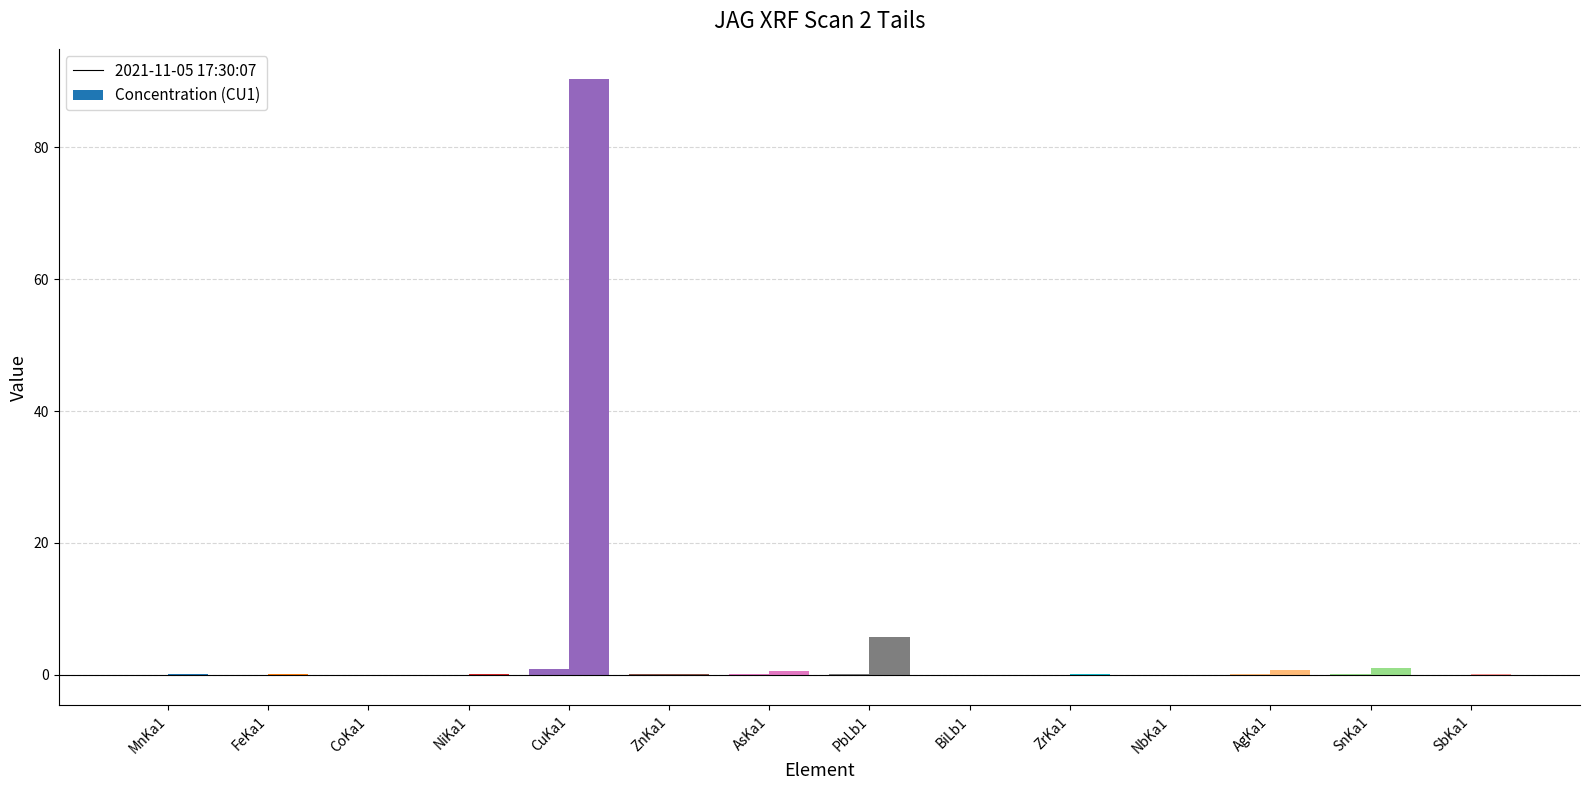

Which label corresponds to the smallest value in the chart?

NbKa1